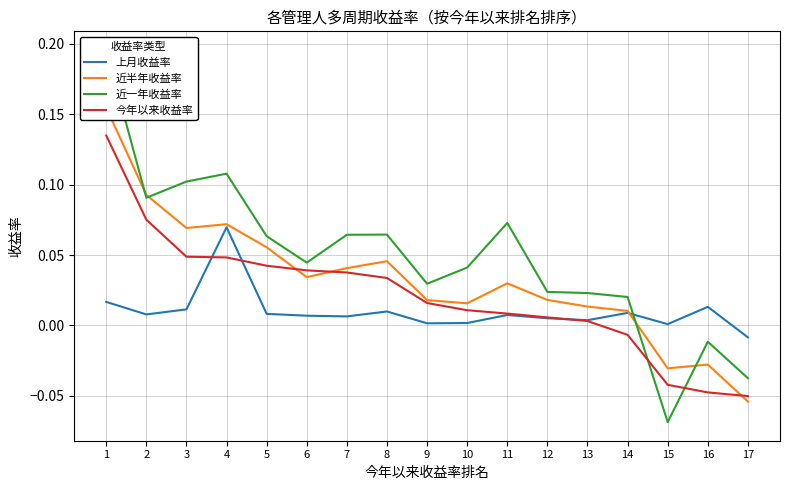

Is the value of 上月收益率 at 3 greater than the value of 今年以来收益率 at 9?

No